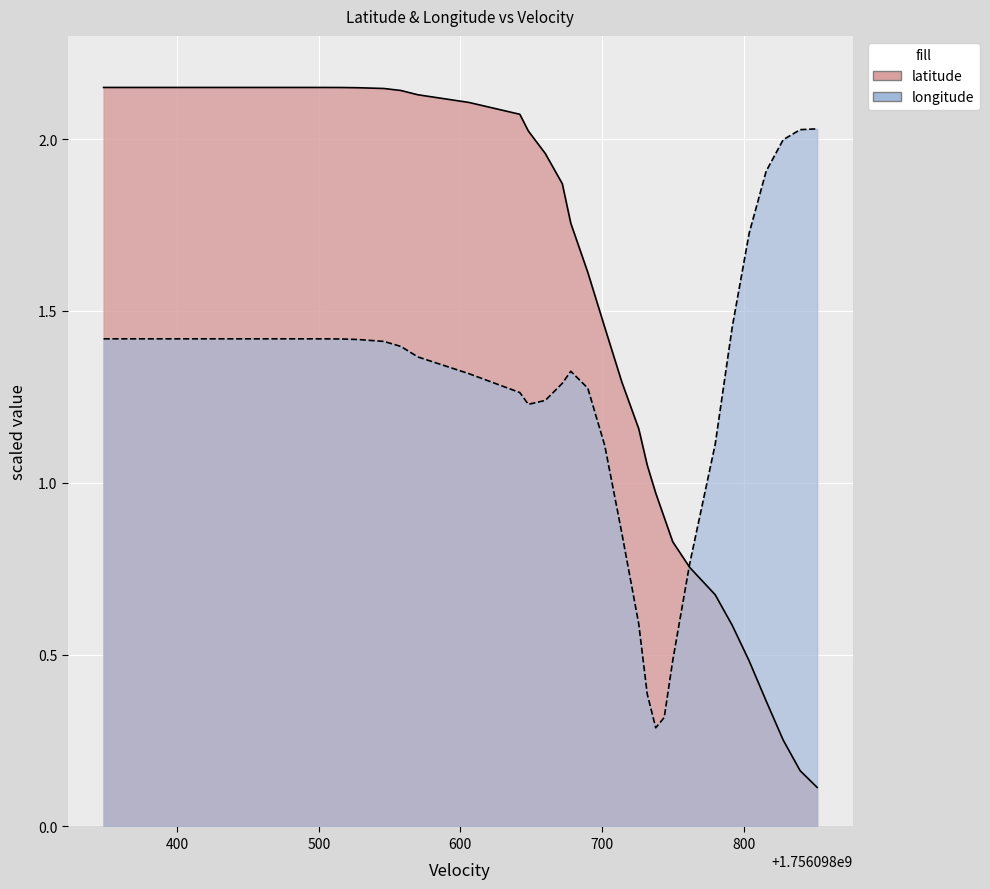

What is the smallest value displayed?

0.1